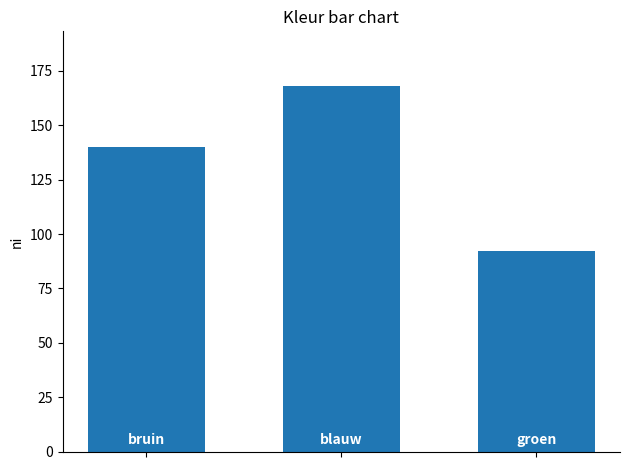

What is the greatest value displayed?

168